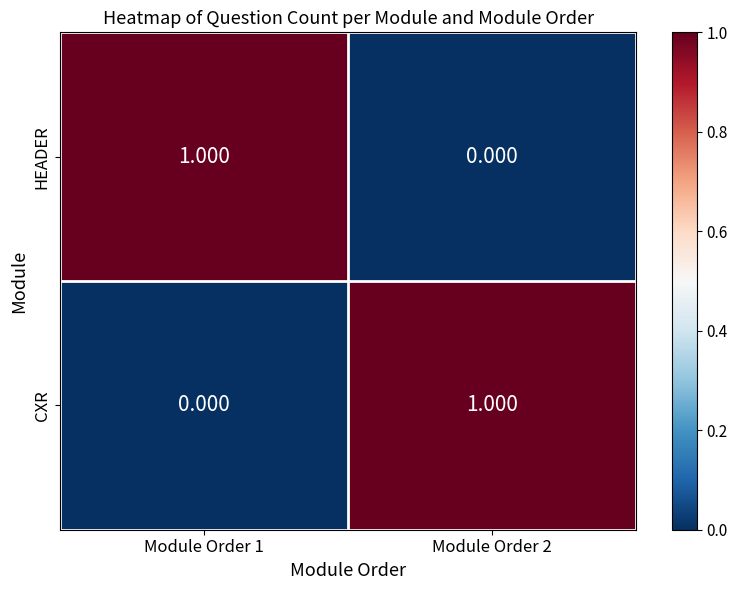

Is the value of HEADER at Module Order 1 greater than the value of CXR at Module Order 1?

Yes